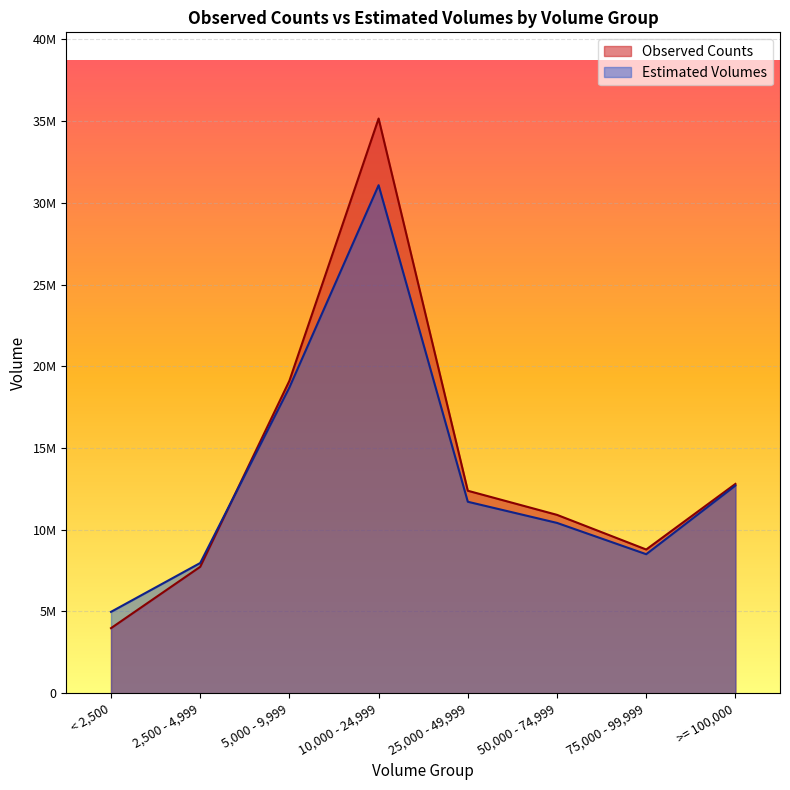

What is the spread (max minus min) of values at 50,000 - 74,999?

492000